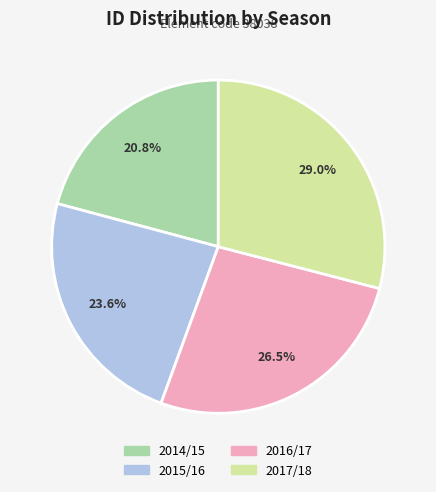

To the nearest percent, what is the difference between the largest and smallest slice percentages?

8%